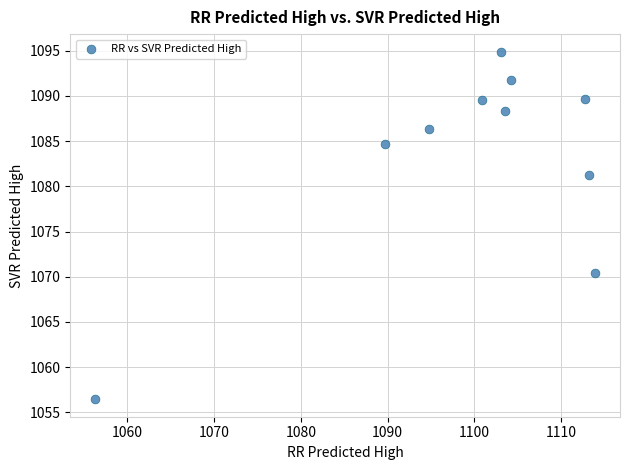

What Y value in the scatter plot is closest to 1075?

1070.5